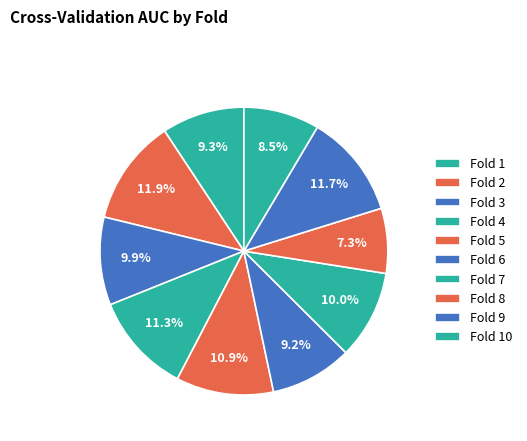

Count the number of slices in the pie.

10